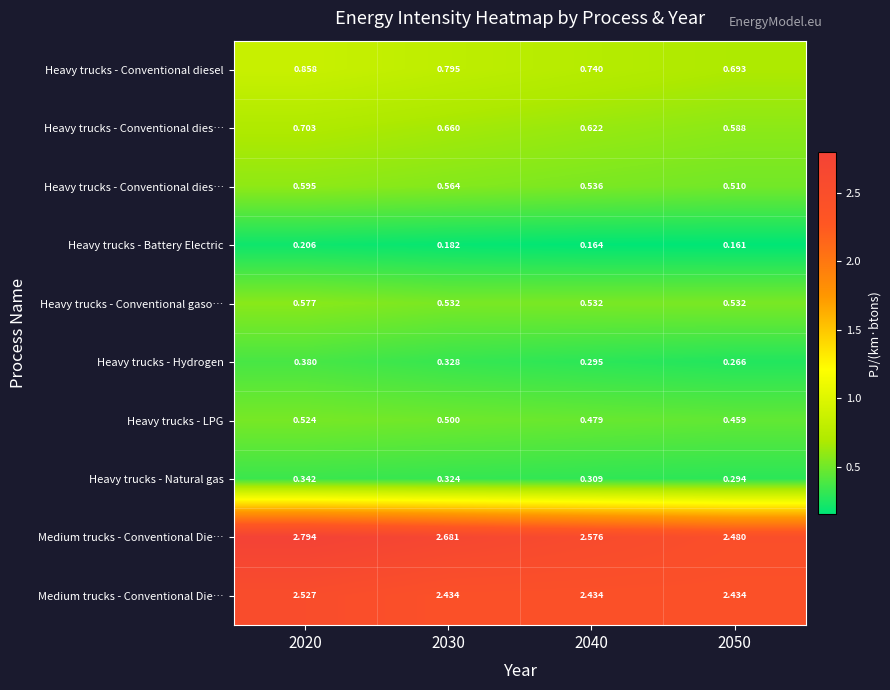

What is the total value across all series at 2020?

9.5